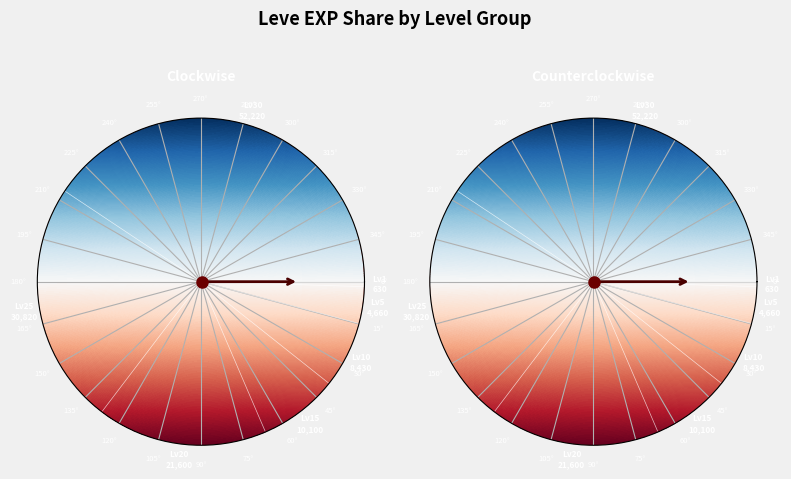

Does 30 represent more than half of the total?

No